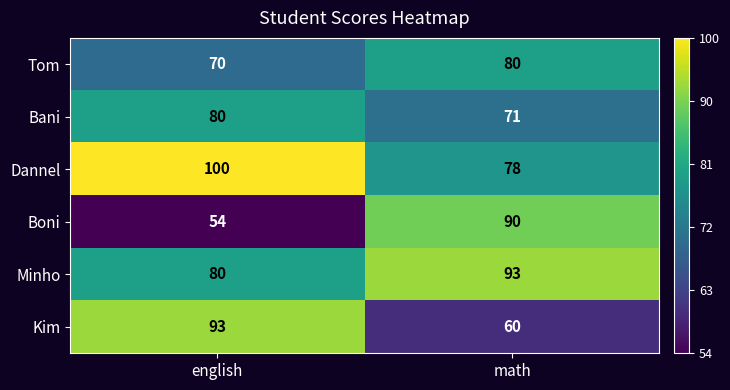

At math, list the series in order from largest to smallest.

Minho, Boni, Tom, Dannel, Bani, Kim